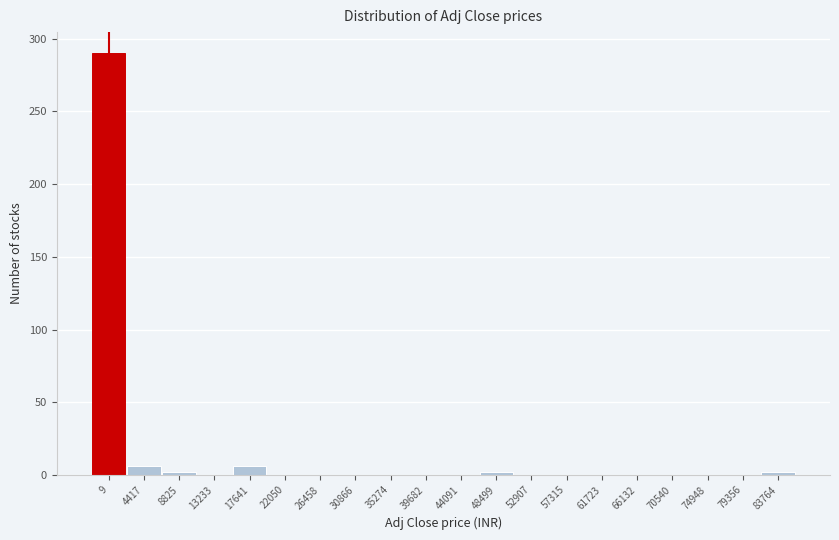

Reading left to right, extract all data points from this chart.

9=290	4417=6	8825=2	13233=0	17641=6	22050=0	26458=0	30866=0	35274=0	39682=0	44091=0	48499=2	52907=0	57315=0	61723=0	66132=0	70540=0	74948=0	79356=0	83764=2